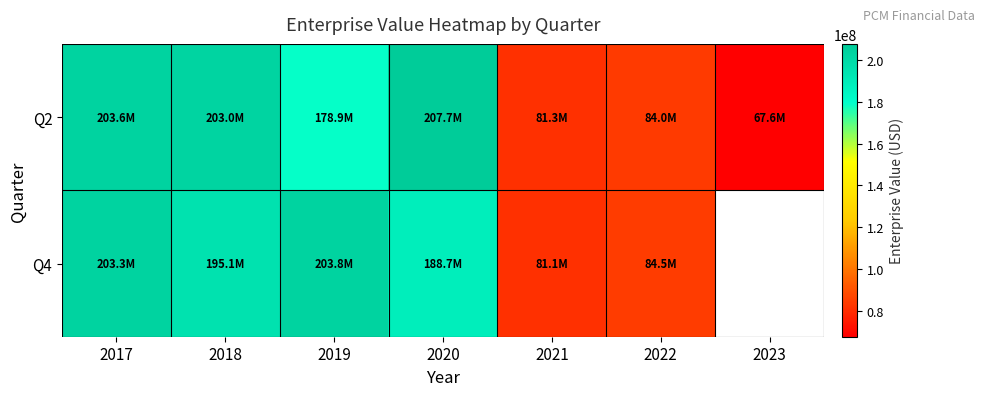

What is the maximum value for Q2?

207672520.0